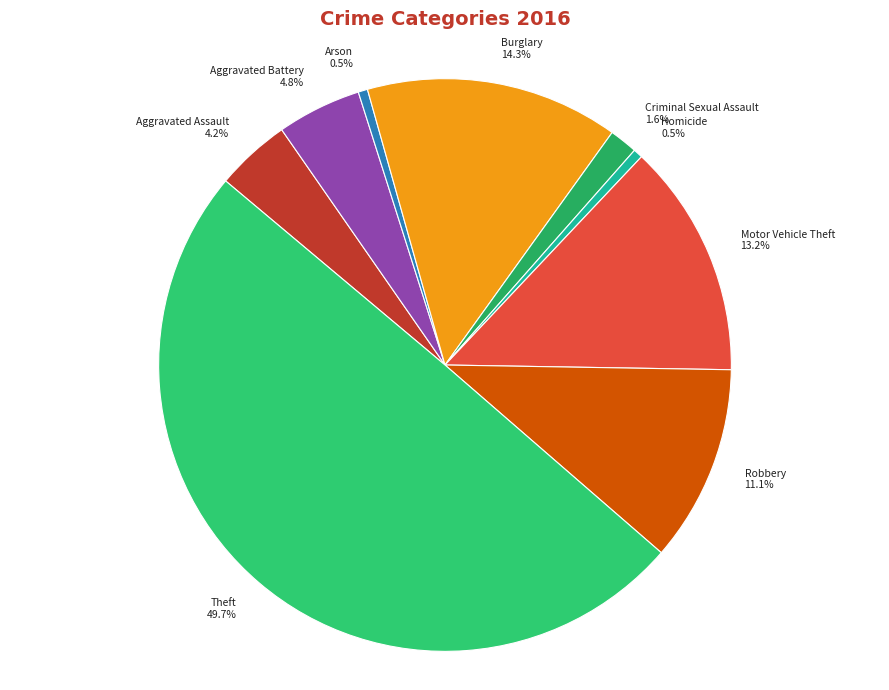

Which has a higher value, Aggravated Battery or Burglary?

Burglary